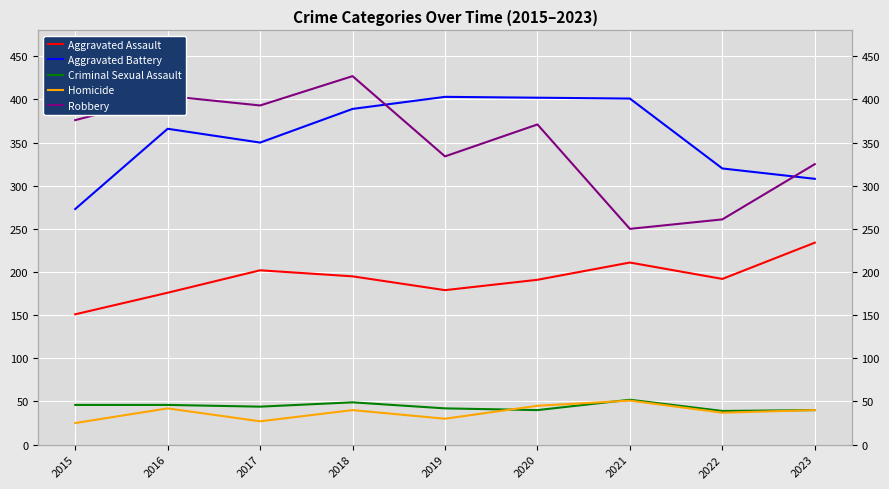

At which label does Homicide first exceed 40?

2016